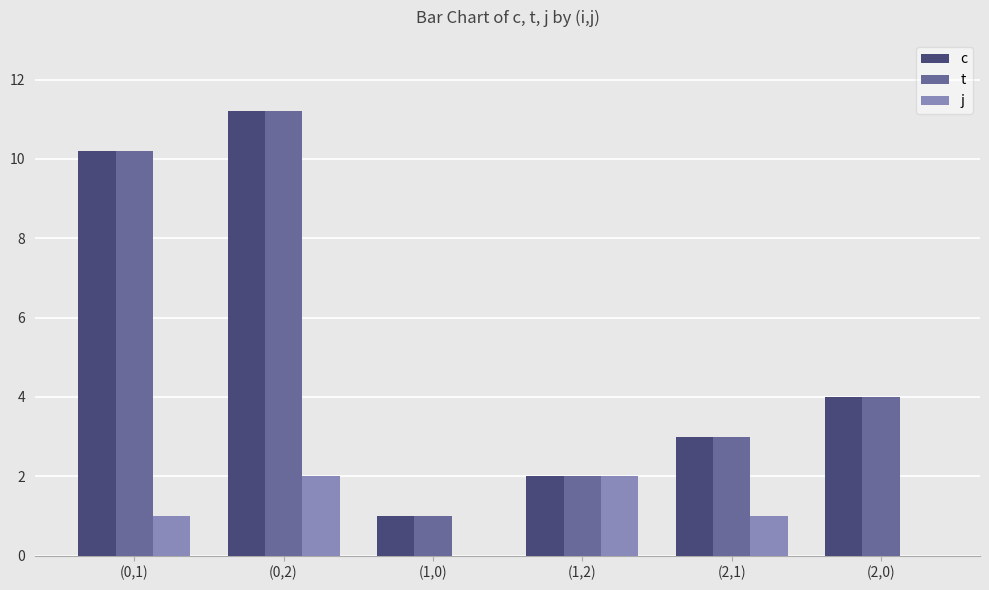

Where is t nearest to the value 6?

(2,0)